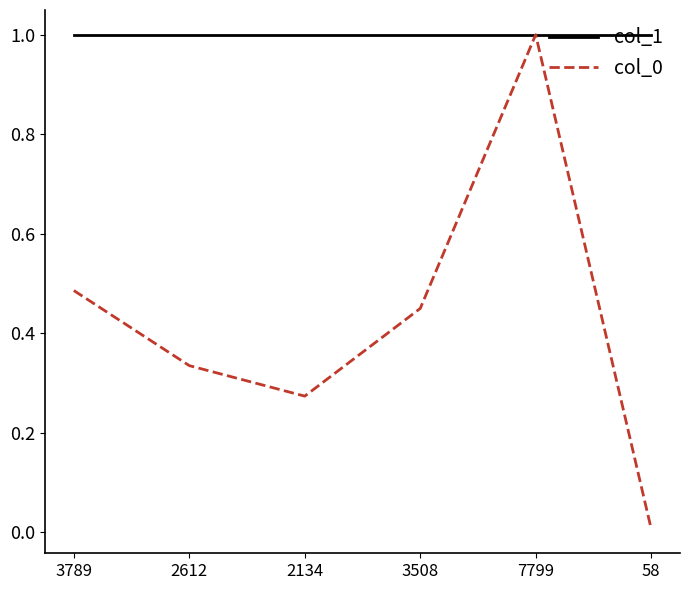

List the labels in order of col_0 value, largest first.

7799, 3789, 3508, 2612, 2134, 58